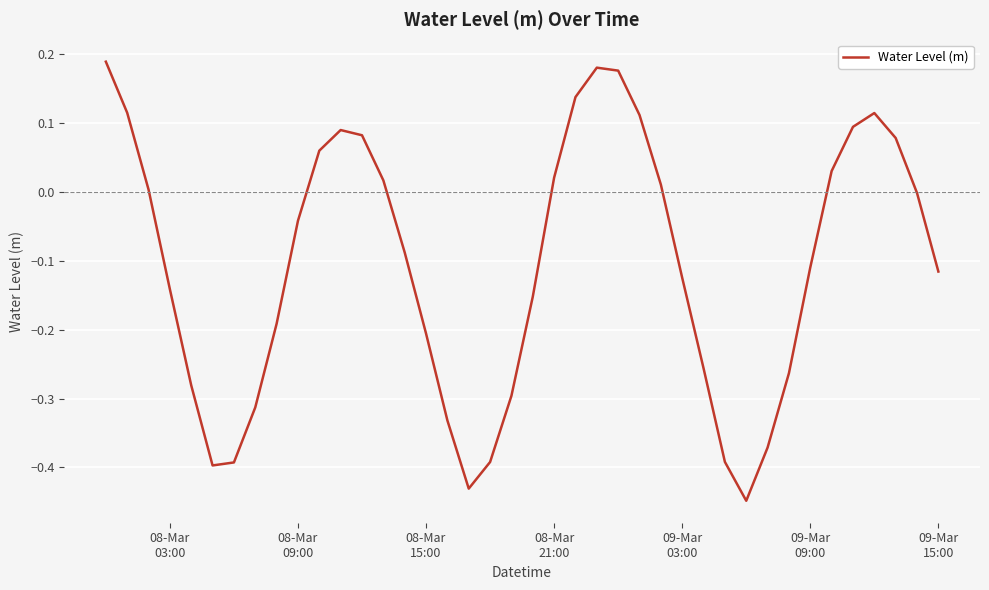

Does the chart display data point markers on the line(s)?

No